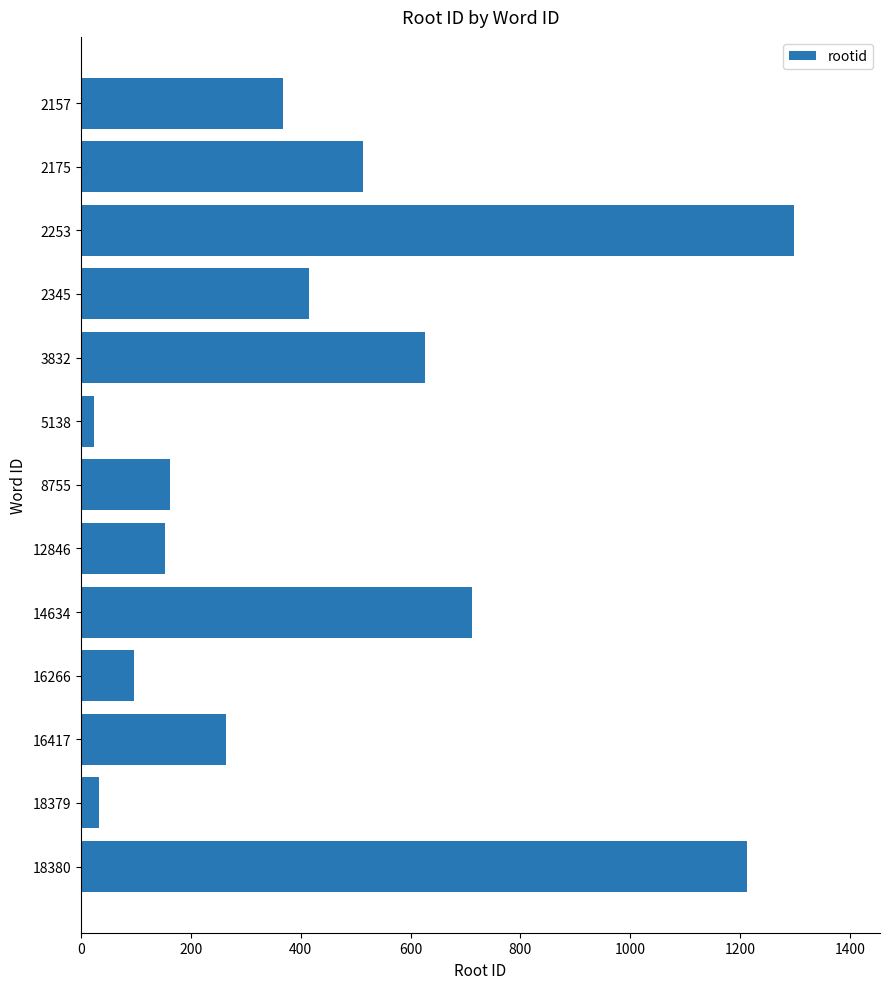

What is the ratio of the value at 14634 to the value at 8755?

4.4